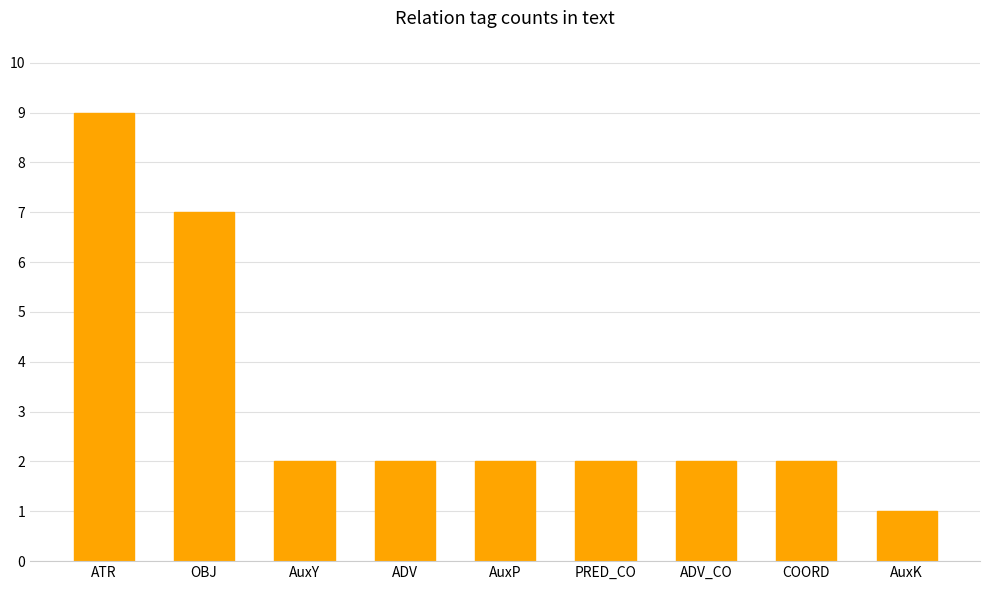

What is the label of the 8th bar from the left?

COORD